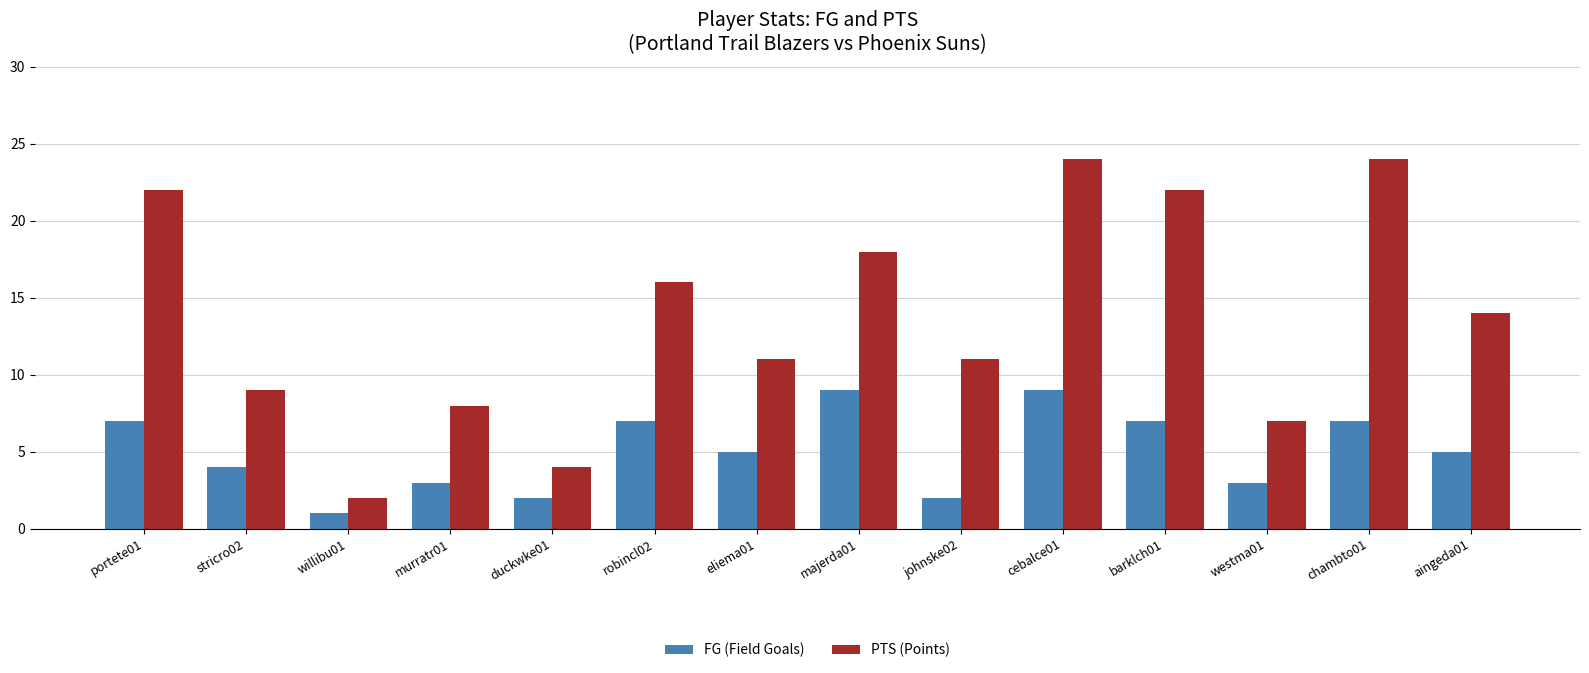

What is the approximate value of FG (Field Goals) at chambto01?

7